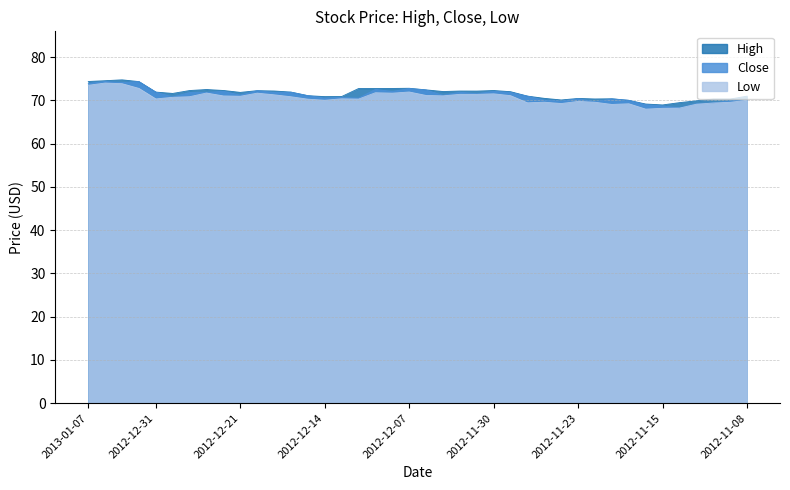

True or false: Close and Low cross at least once.

False